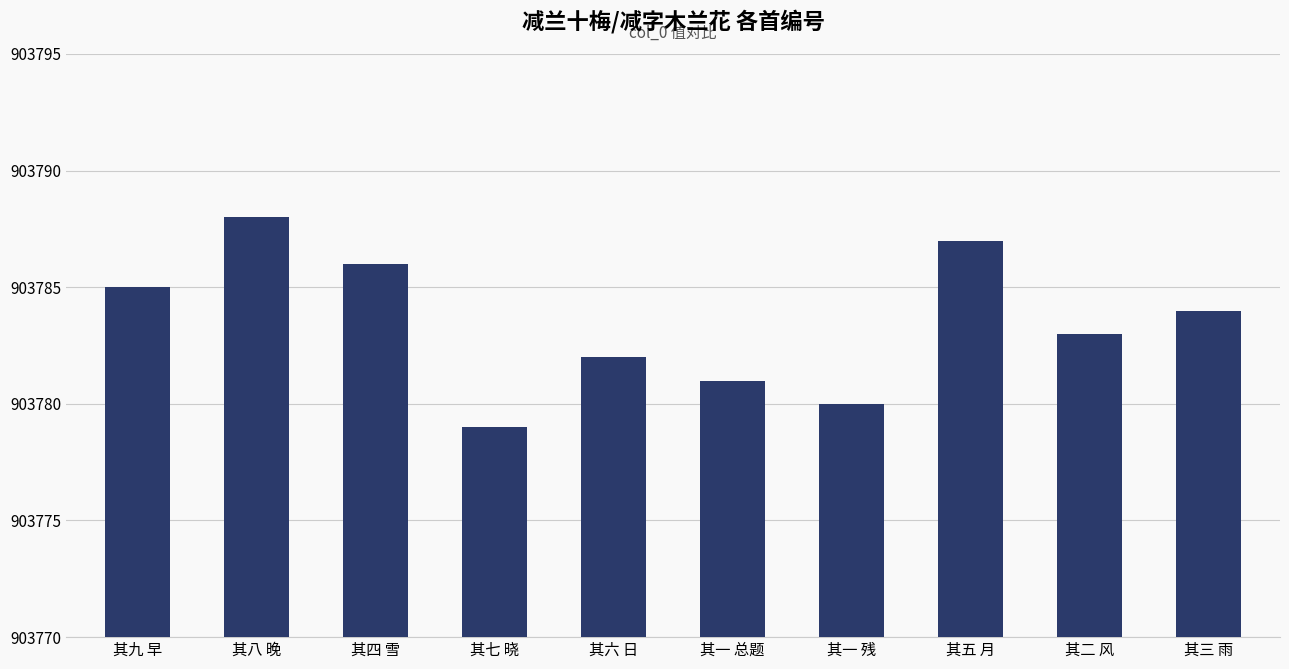

At which category does the chart reach its minimum across all series?

其七 晓